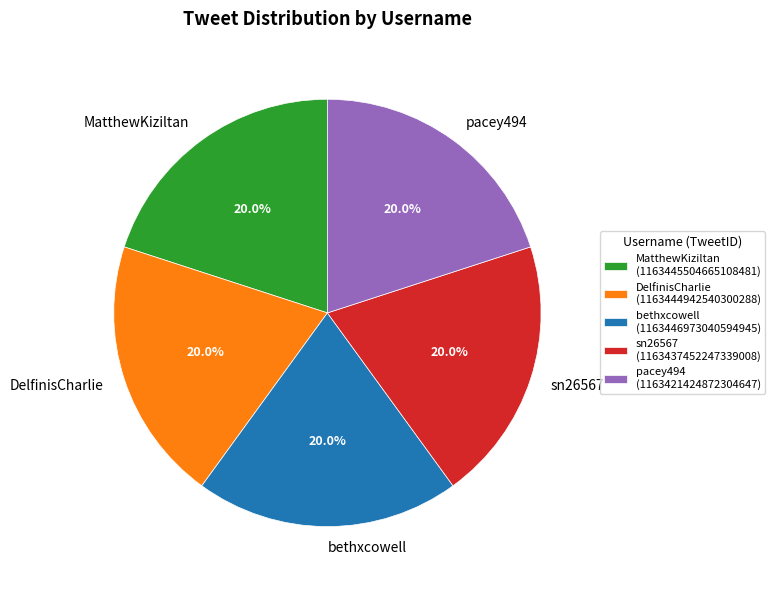

To the nearest percent, what percentage of the pie is DelfinisCharlie?

20%